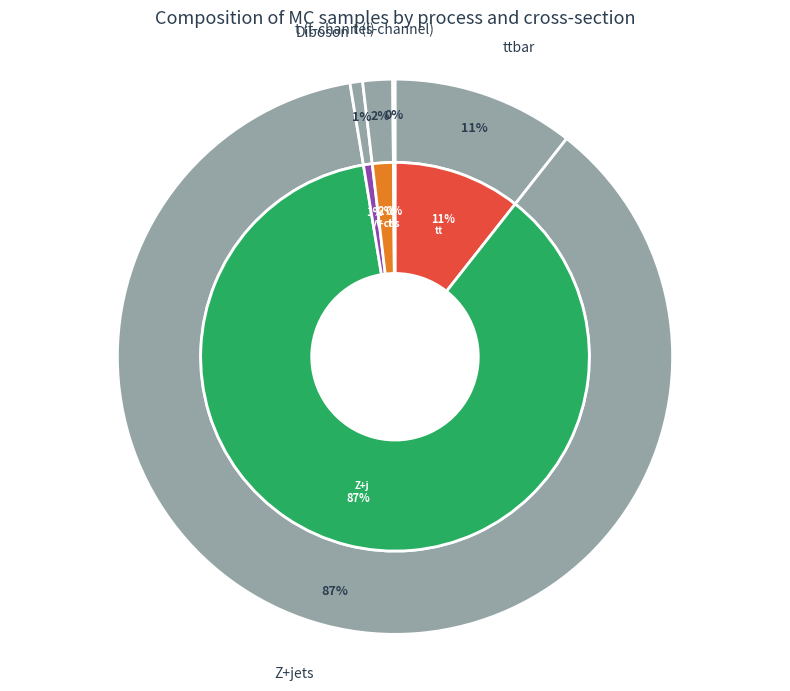

Which category has the biggest portion of the pie?

Z+jets